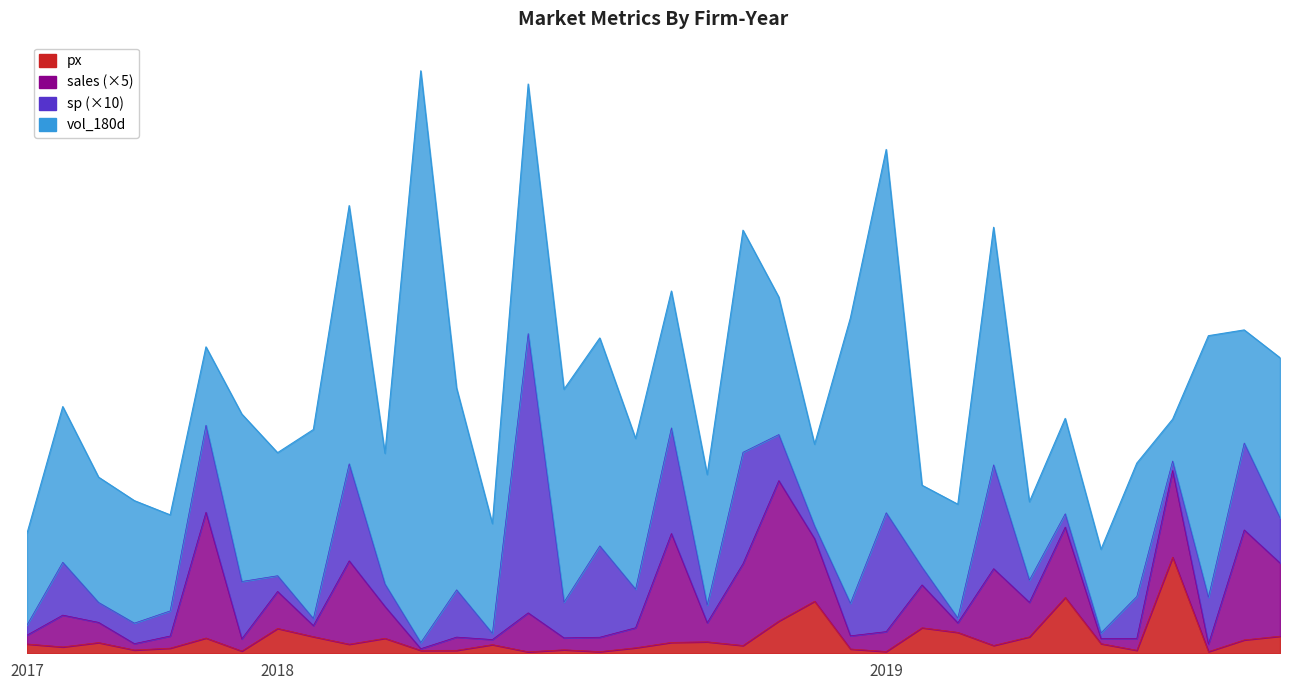

Is it true that sales equals 0.1 at 2018-MYEG?

True